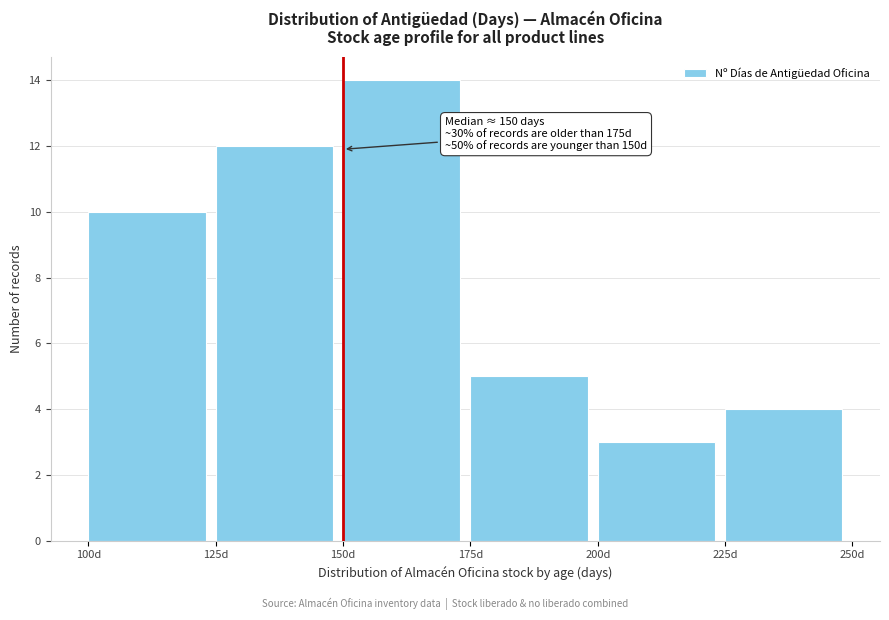

Over which range of the x-axis is the bar tallest?

150 to 175